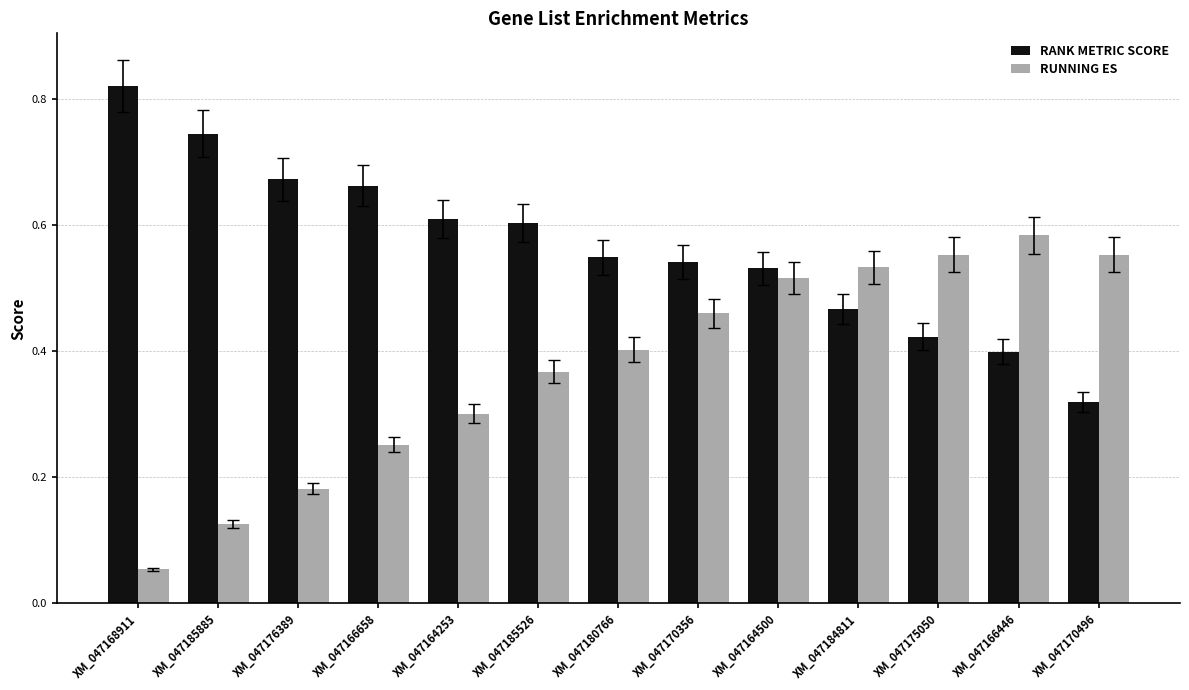

How many RUNNING ES values are between 0 and 1?

13